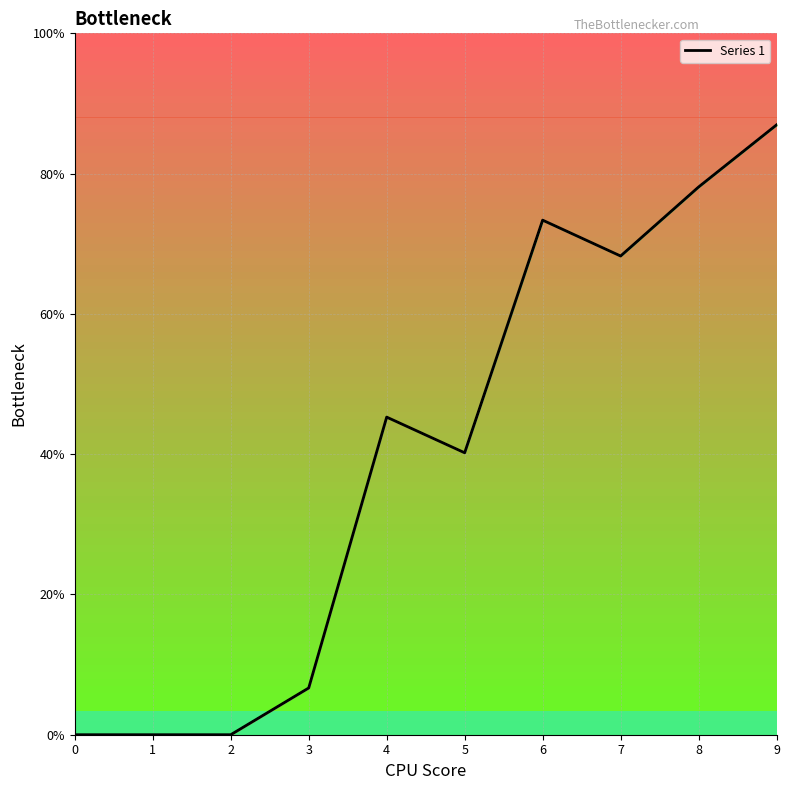

Count the number of categories in the chart.

10